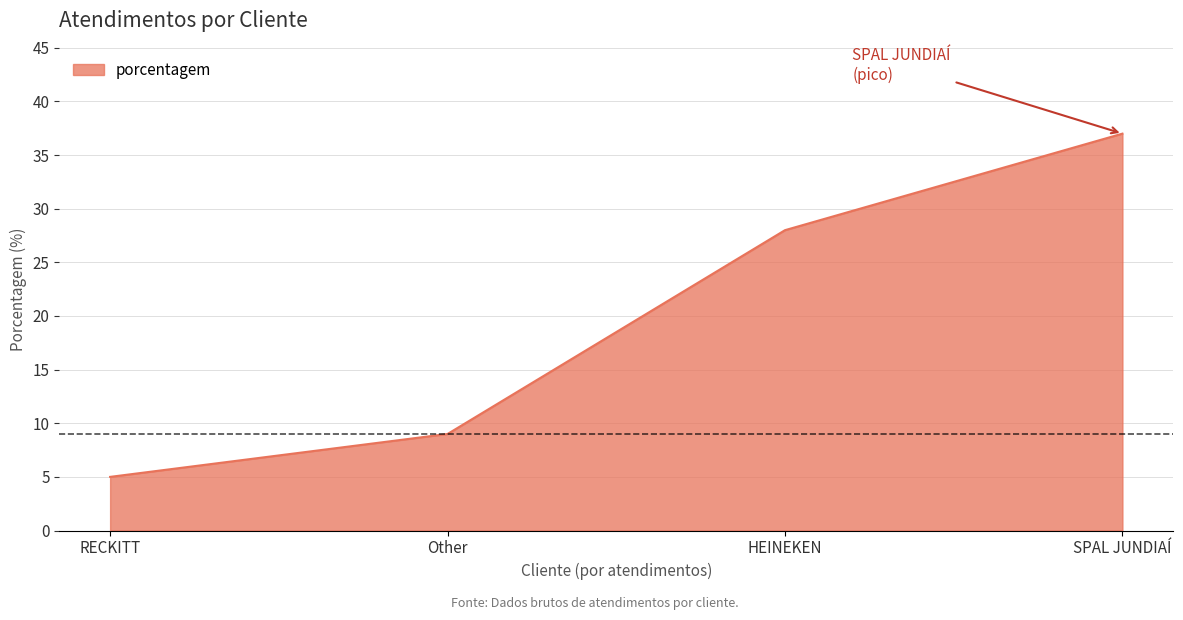

What is the greatest value displayed?

37